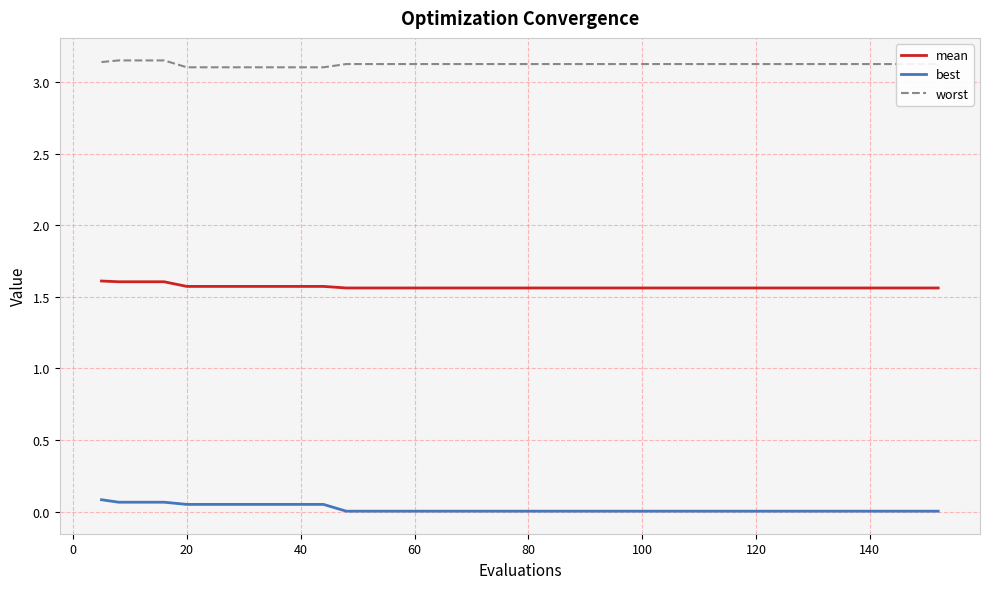

Which series has the largest total across all categories?

worst